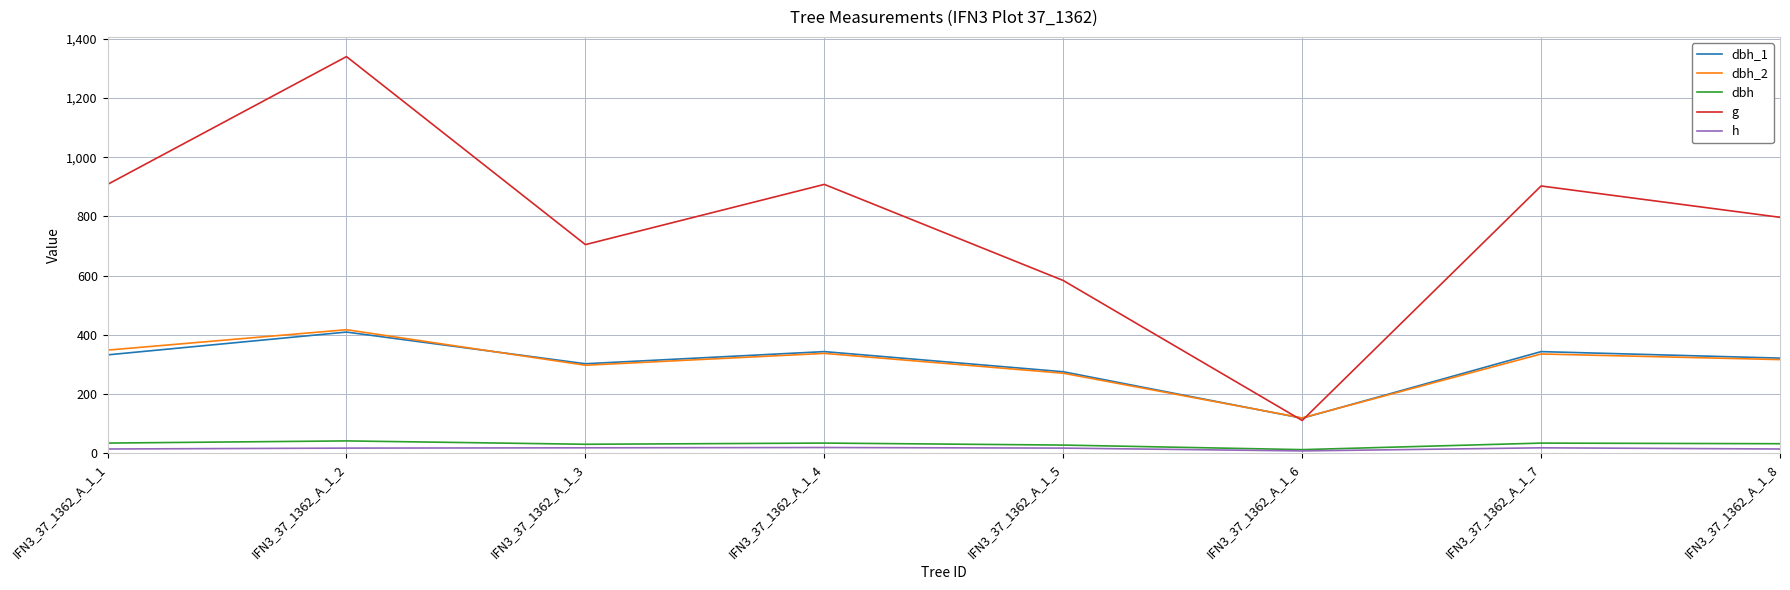

How many lines are shown in the chart?

5